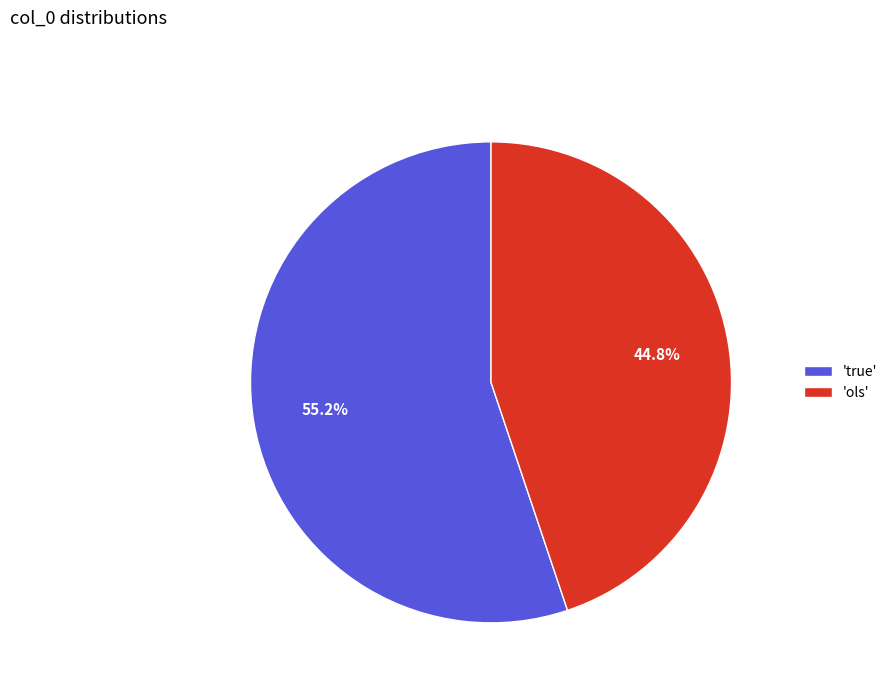

Does any single category account for the majority?

Yes